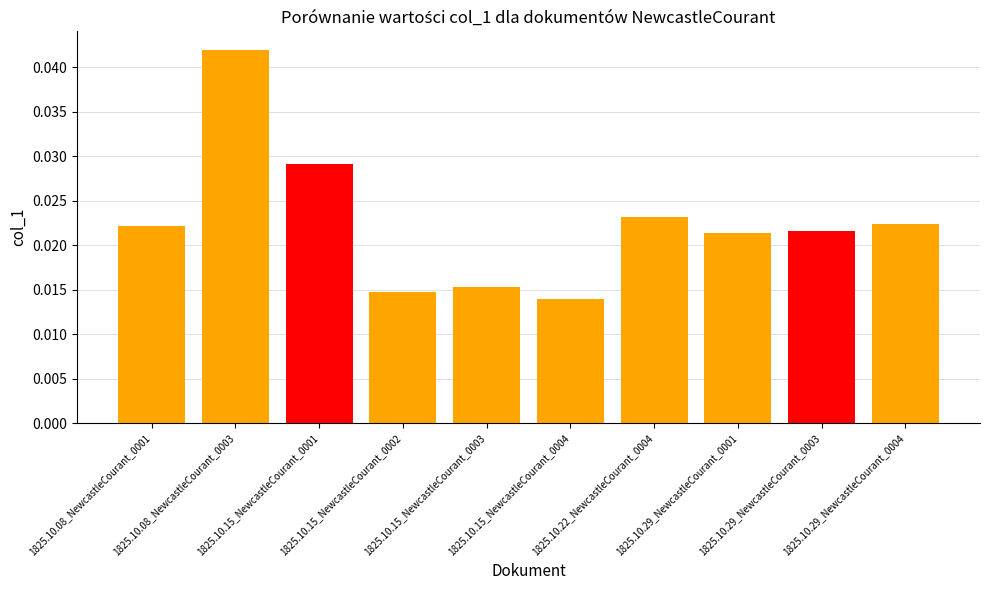

Does the chart contain stacked bars?

No